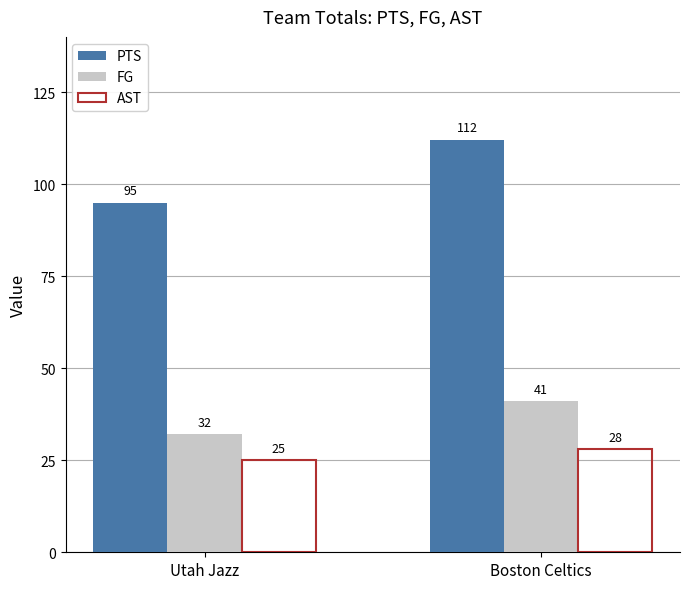

How many values in the PTS series are below 112?

1